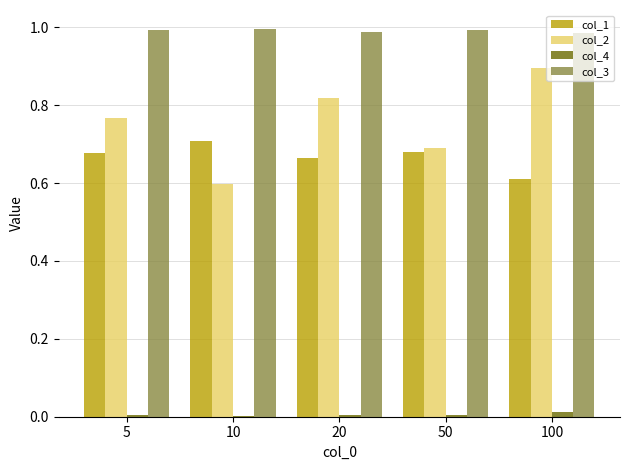

What is the sum of all col_1 values?

3.3